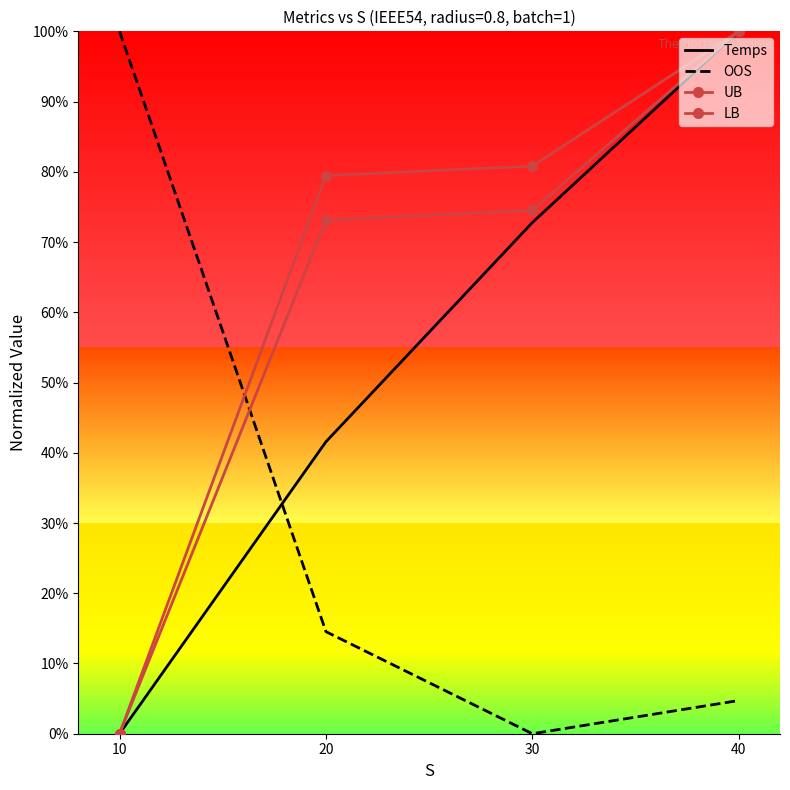

How many values in Temps are above zero?

3